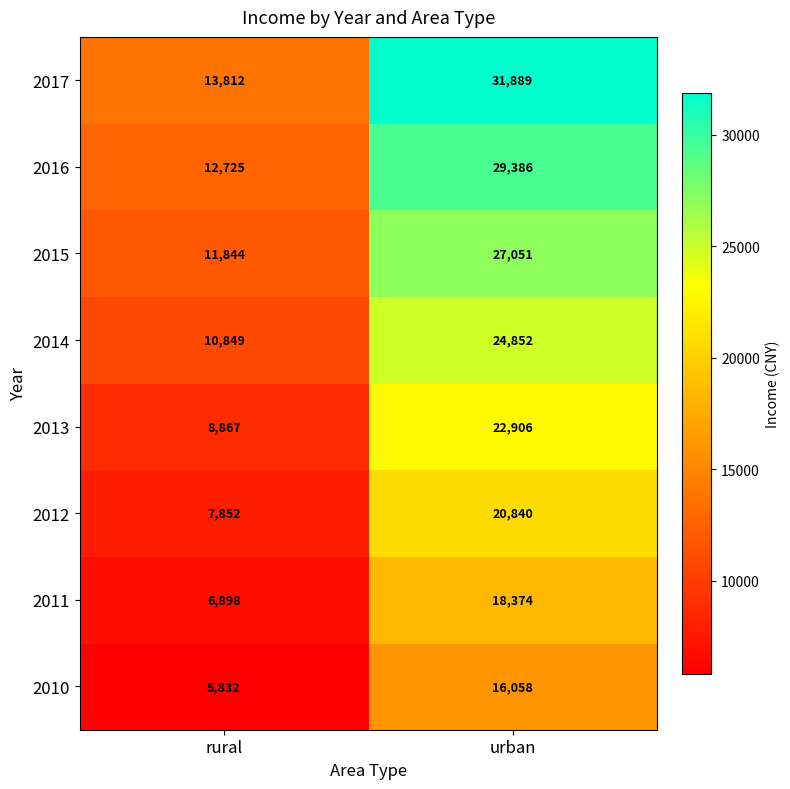

What is the sum of all 2010 values?

21890